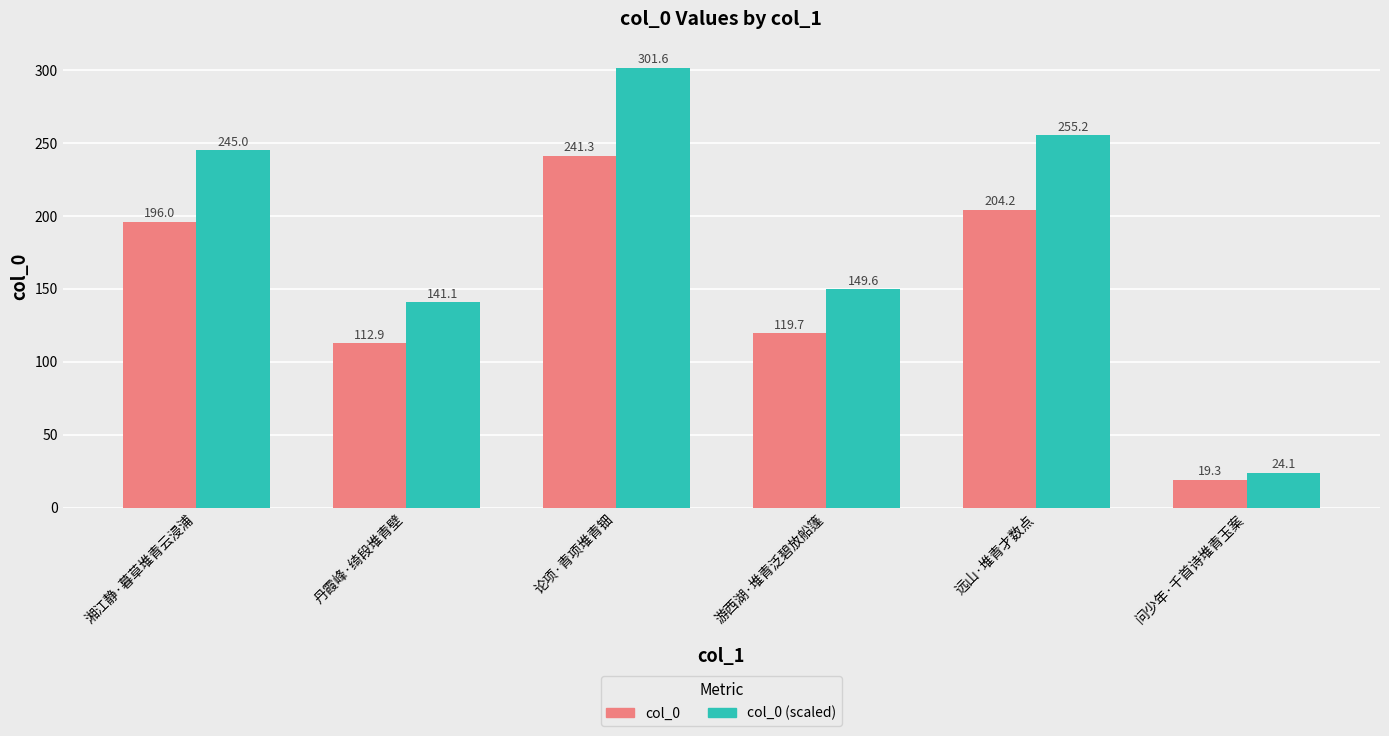

What is the sum of the col_0 (scaled) values at 游西湖·堆青泛碧放船篷 and 湘江静·暮草堆青云浸浦?

394.6